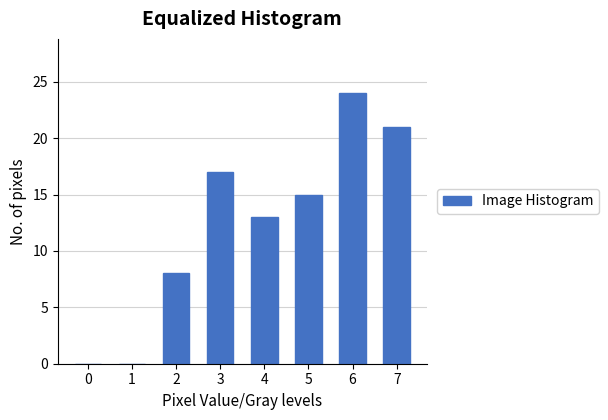

Reading left to right, what are all the values shown in this chart?

0=0	1=0	2=8	3=17	4=13	5=15	6=24	7=21